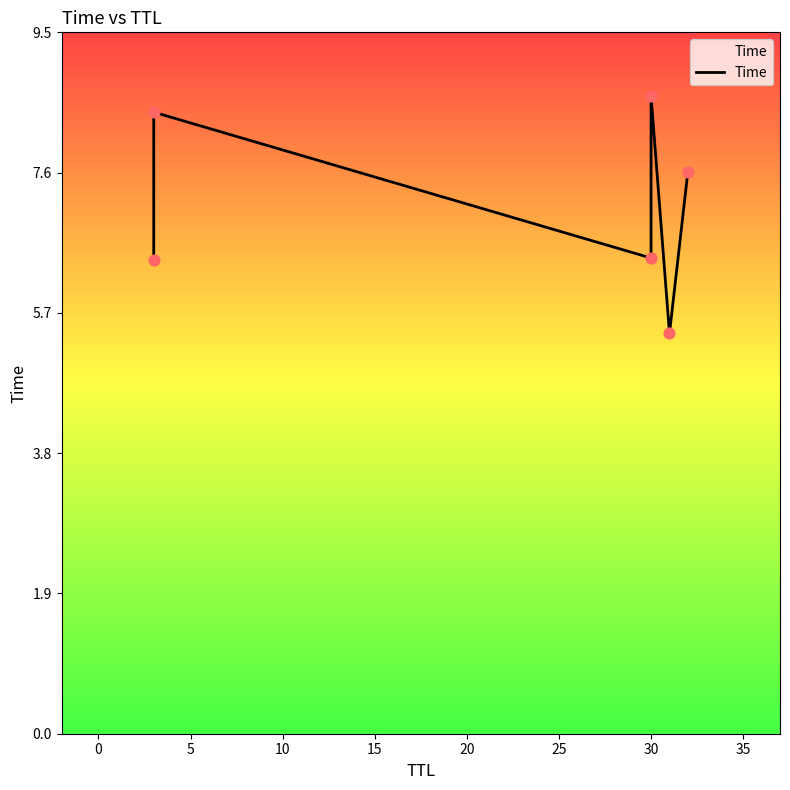

What is the change in value from 5 to 10?

+2.2